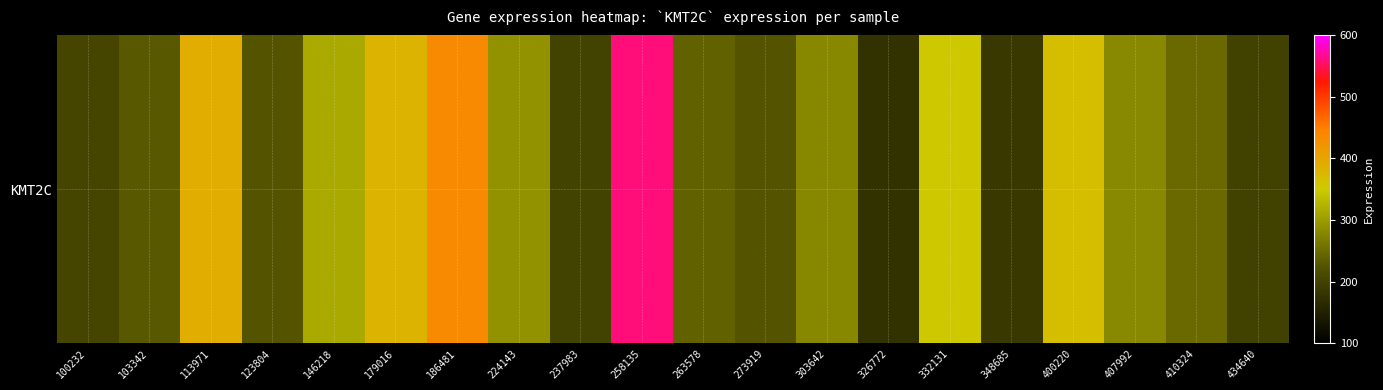

The chart shows a value of 247.6 at 410324. True or false?

True